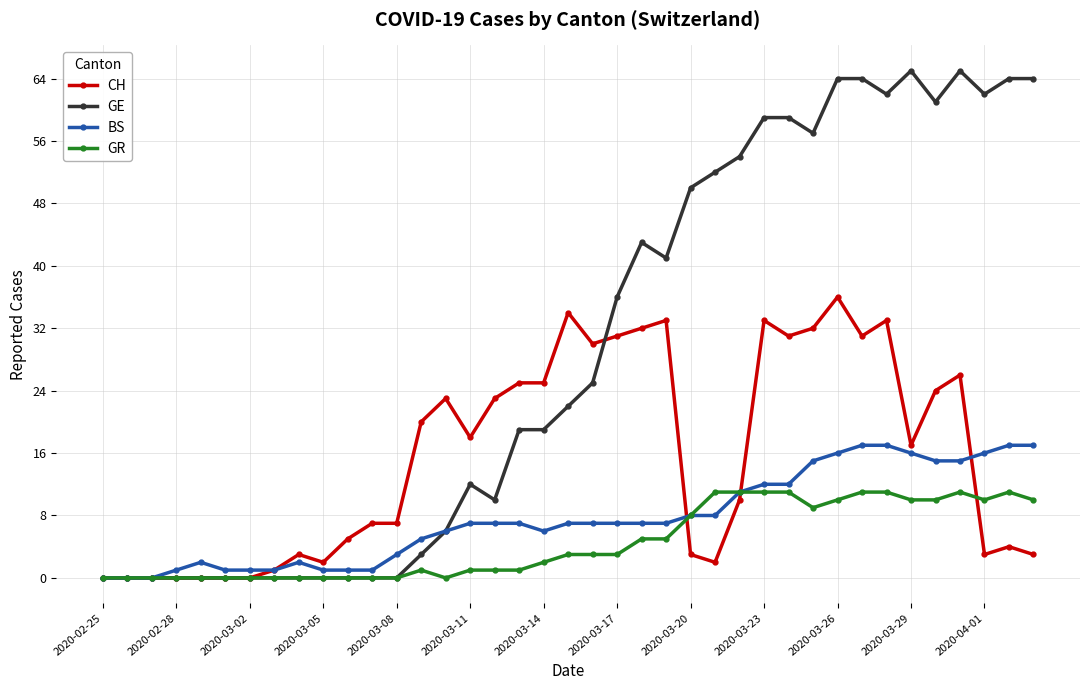

Which series has the widest spread of values?

GE